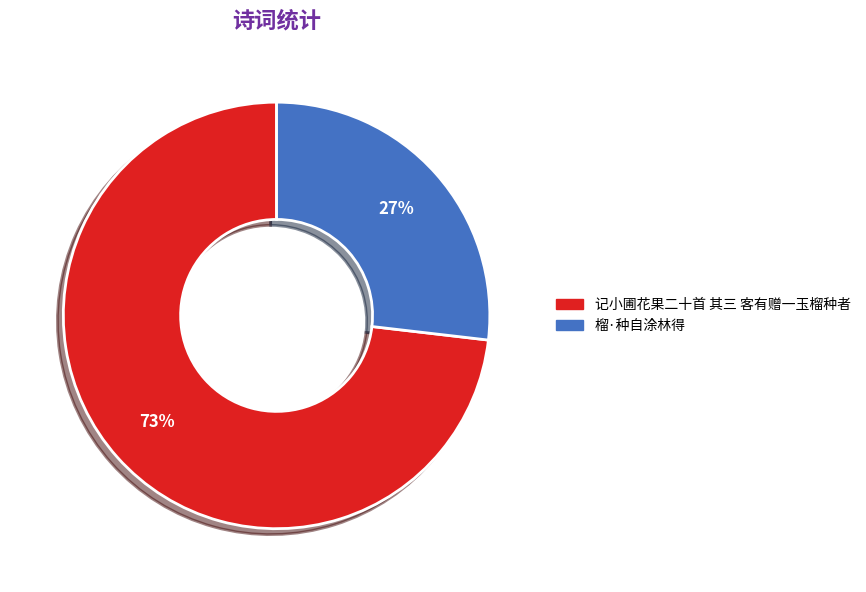

How many slices are in this pie chart?

2